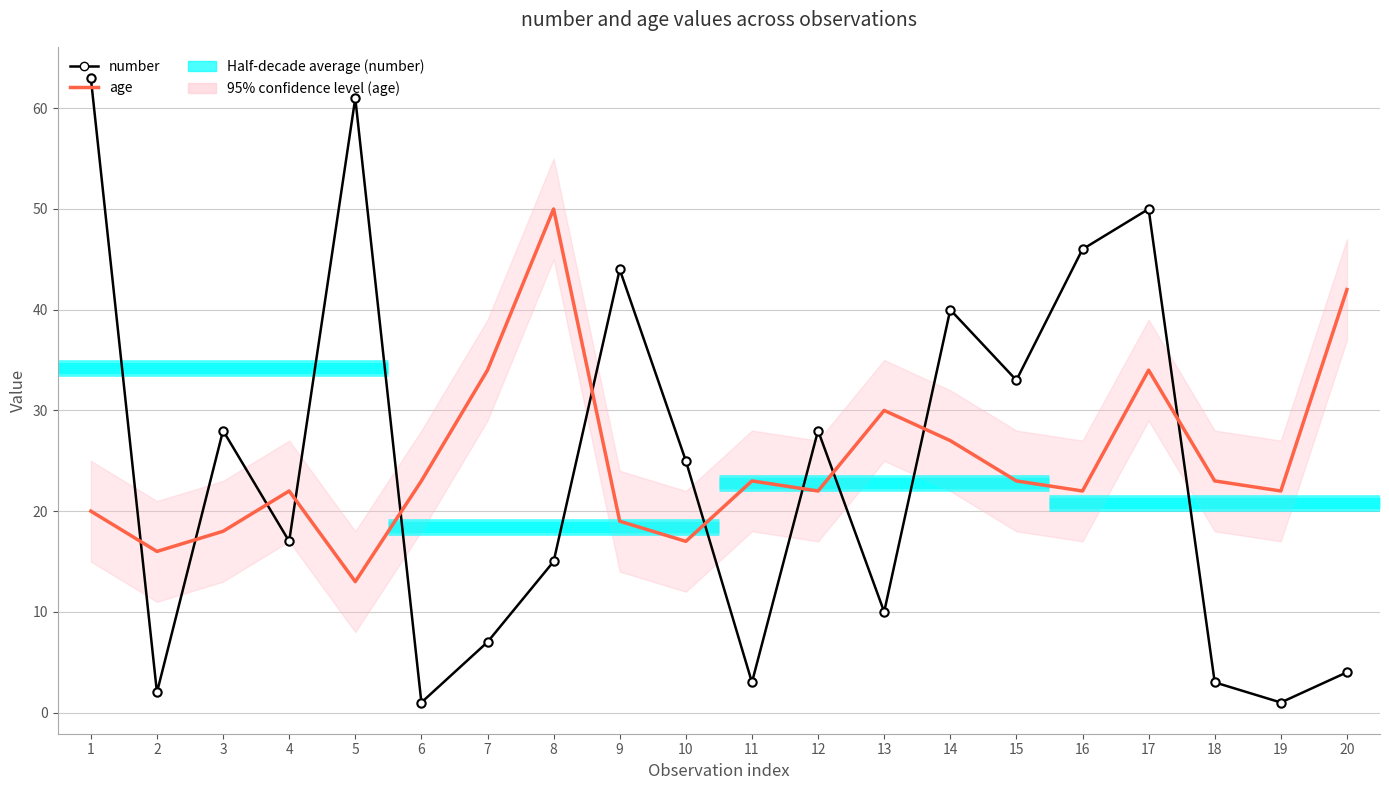

List the labels in order of number value, smallest first.

6, 19, 2, 11, 18, 20, 7, 13, 8, 4, 10, 3, 12, 15, 14, 9, 16, 17, 5, 1